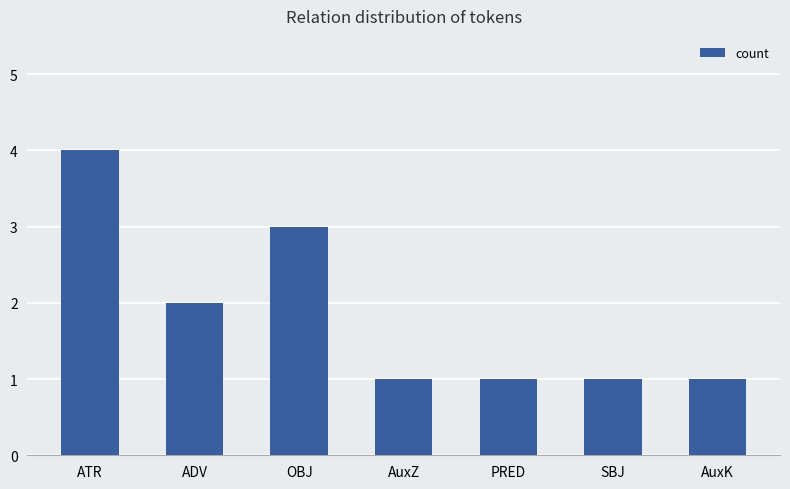

Does the chart contain any negative values?

No